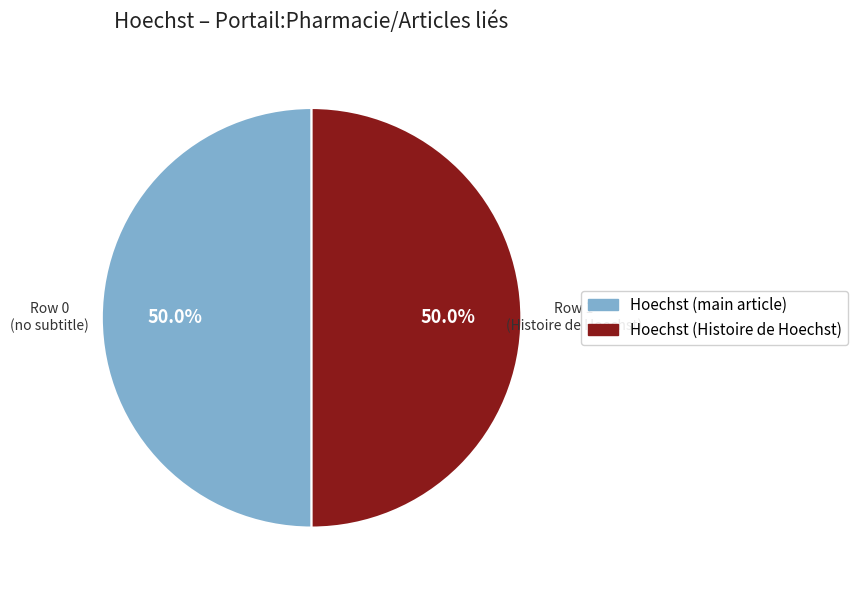

To the nearest percent, what is the combined percentage of Hoechst (main article) and Hoechst (Histoire de Hoechst)?

100%